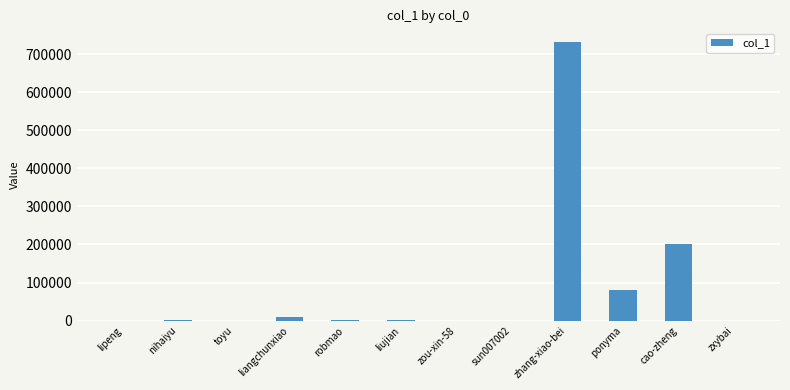

Read the value at liangchunxiao, to the nearest 50.

8800